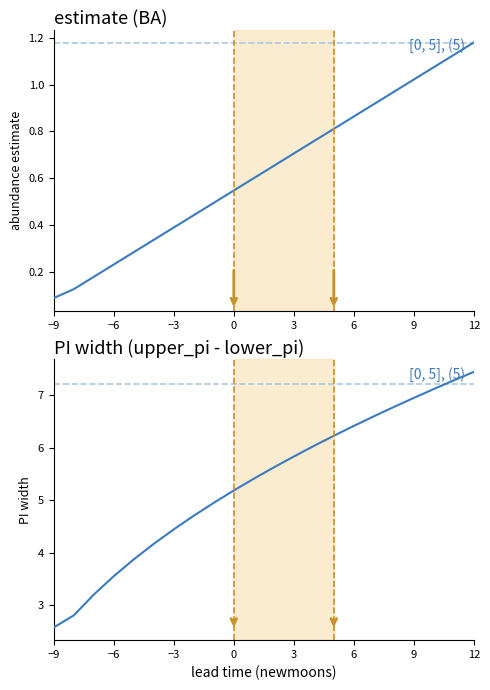

What is the difference between the maximum and second lowest values in the estimate series?

1.1